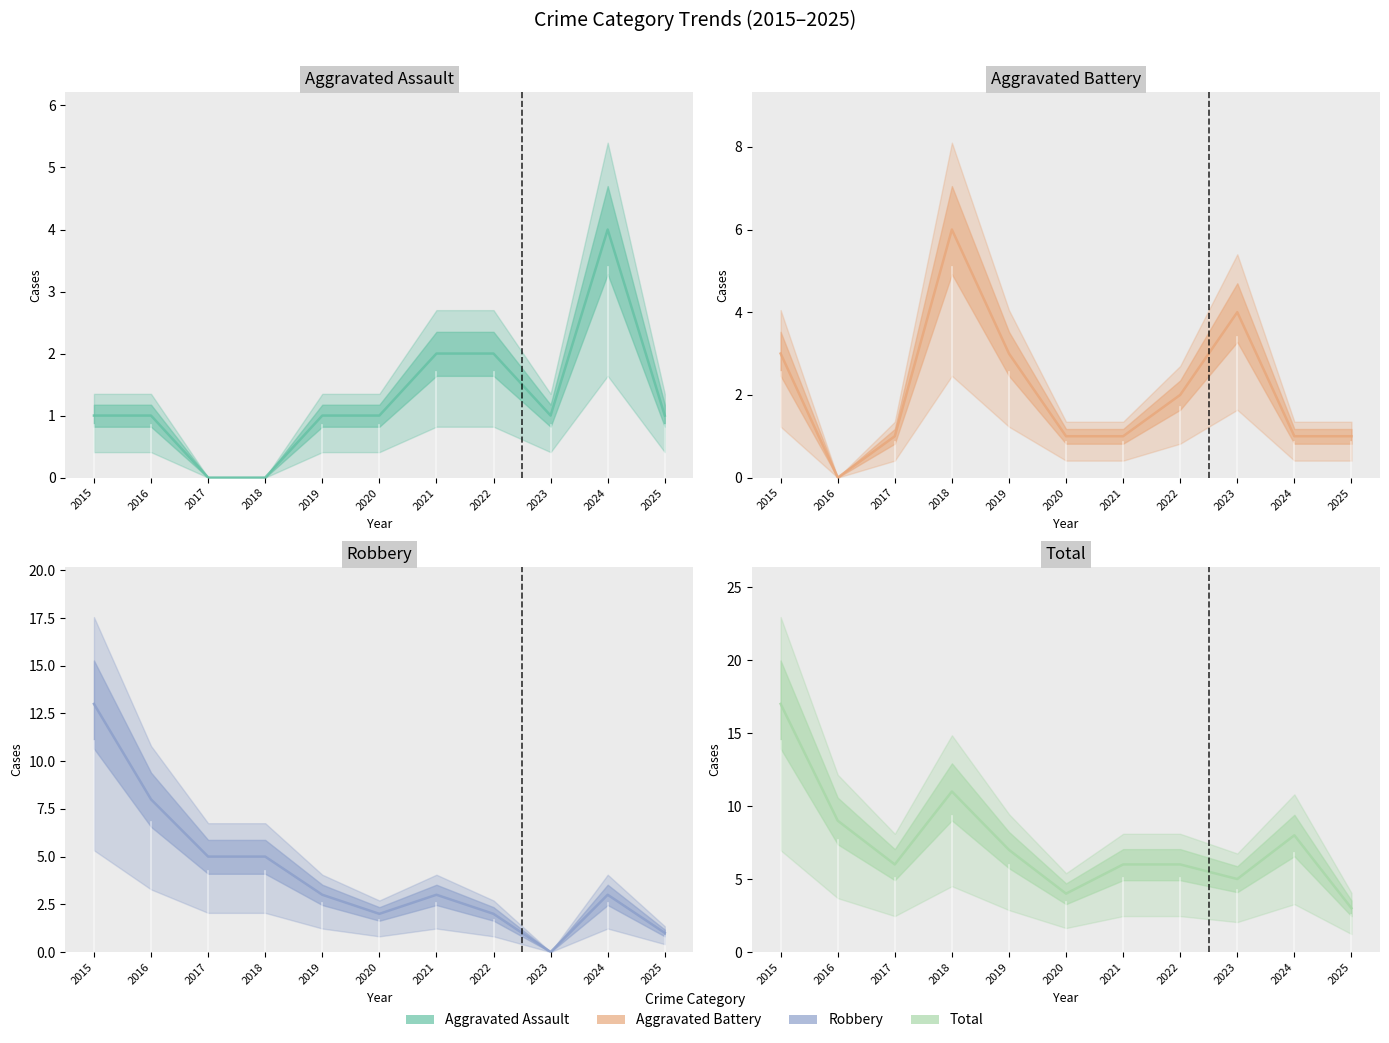

Is it true that Total (line) equals 14 at 2024?

False